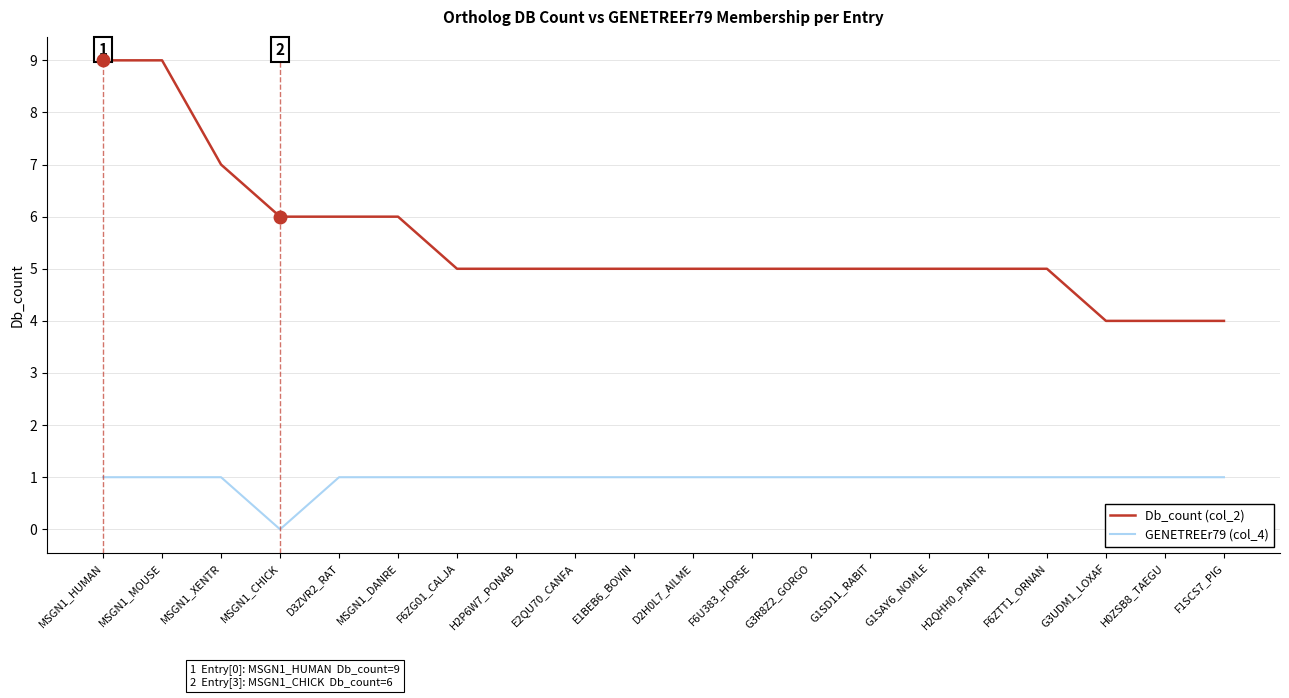

Reading left to right, extract all data points from this chart.

Db_count (col_2): MSGN1_HUMAN=9	MSGN1_MOUSE=9	MSGN1_XENTR=7	MSGN1_CHICK=6	D3ZVR2_RAT=6	MSGN1_DANRE=6	F6ZG01_CALJA=5	H2P6W7_PONAB=5	E2QU70_CANFA=5	E1BEB6_BOVIN=5	D2H0L7_AILME=5	F6U383_HORSE=5	G3R8Z2_GORGO=5	G1SD11_RABIT=5	G1SAY6_NOMLE=5	H2QHH0_PANTR=5	F6ZTT1_ORNAN=5	G3UDM1_LOXAF=4	H0ZSB8_TAEGU=4	F1SCS7_PIG=4
GENETREEr79 (col_4): MSGN1_HUMAN=1	MSGN1_MOUSE=1	MSGN1_XENTR=1	MSGN1_CHICK=0	D3ZVR2_RAT=1	MSGN1_DANRE=1	F6ZG01_CALJA=1	H2P6W7_PONAB=1	E2QU70_CANFA=1	E1BEB6_BOVIN=1	D2H0L7_AILME=1	F6U383_HORSE=1	G3R8Z2_GORGO=1	G1SD11_RABIT=1	G1SAY6_NOMLE=1	H2QHH0_PANTR=1	F6ZTT1_ORNAN=1	G3UDM1_LOXAF=1	H0ZSB8_TAEGU=1	F1SCS7_PIG=1